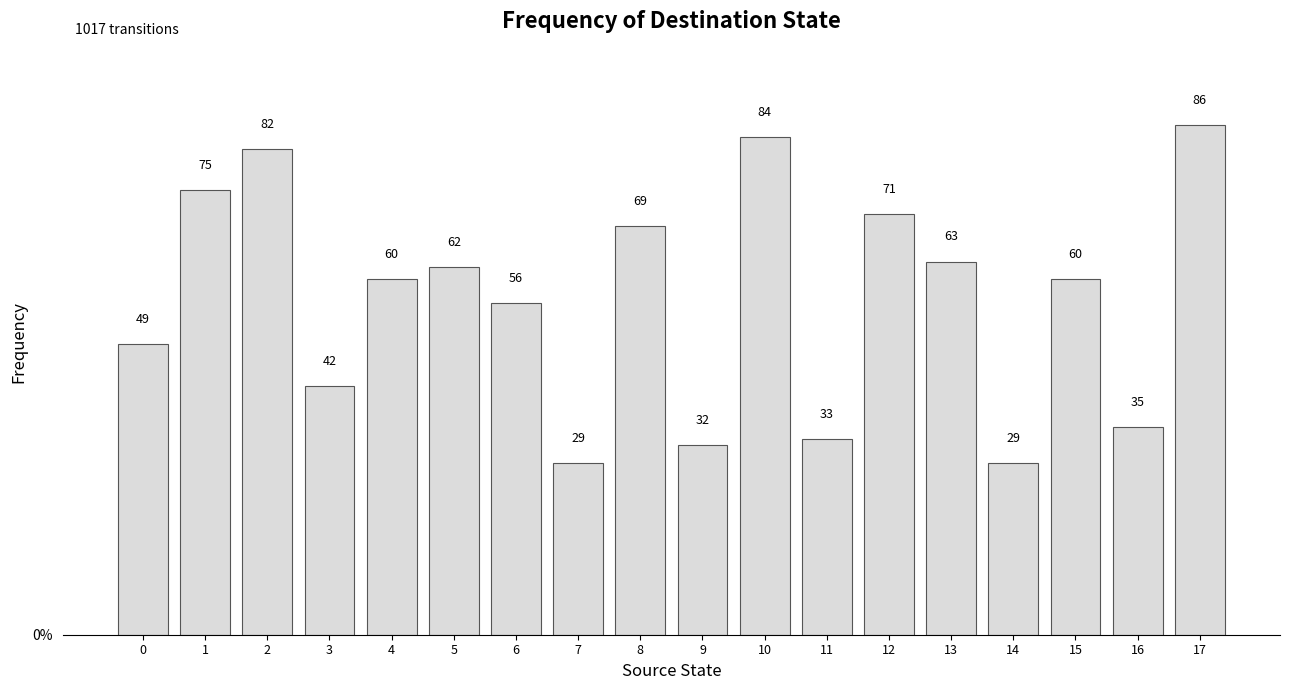

Approximately how many times larger is the value at 9 compared to 8?

0.5